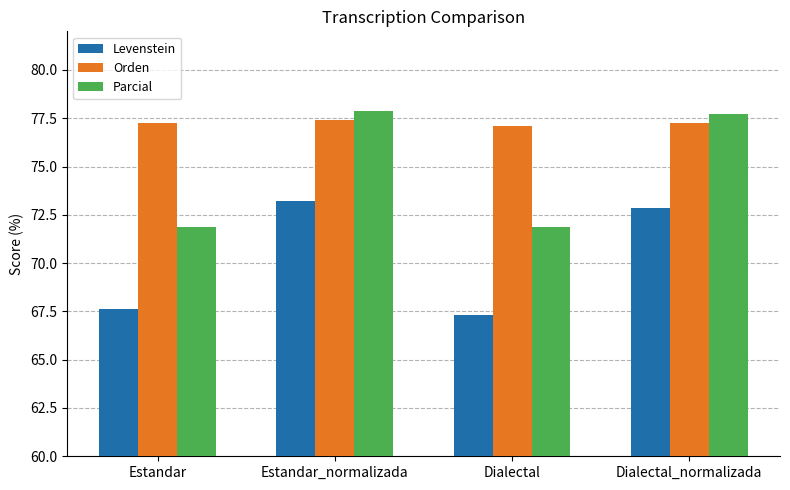

List the series in order of their overall mean, highest first.

Orden, Parcial, Levenstein